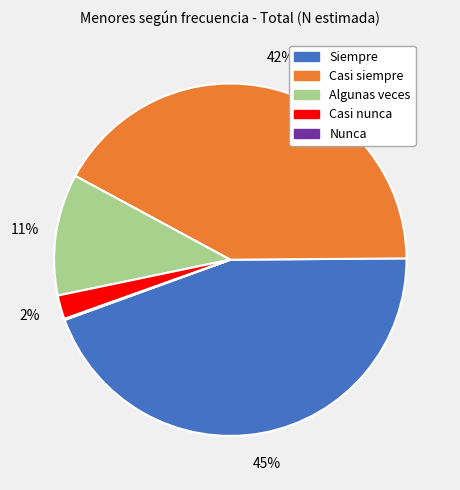

Is there any slice that represents more than half of the pie?

No